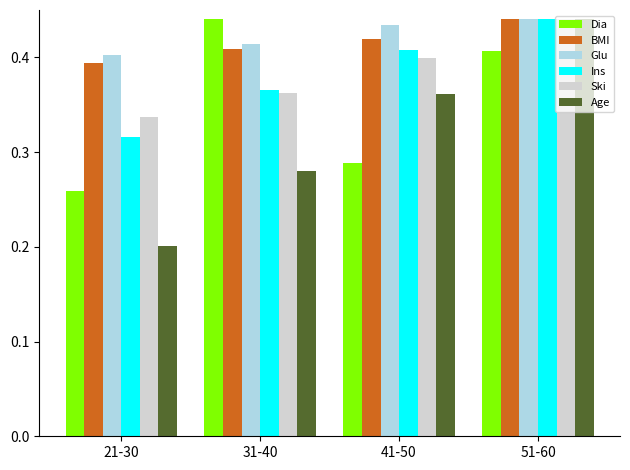

Between 21-30 and 51-60, which series saw the biggest shift?

Age